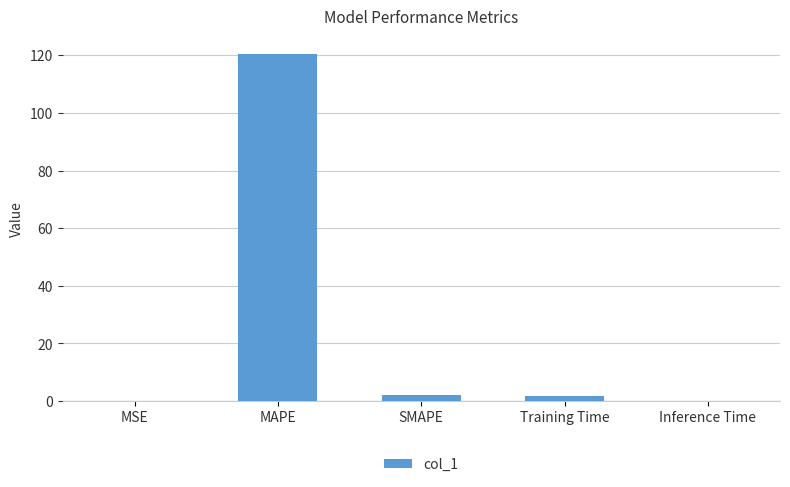

Count the number of values greater than 1.

3